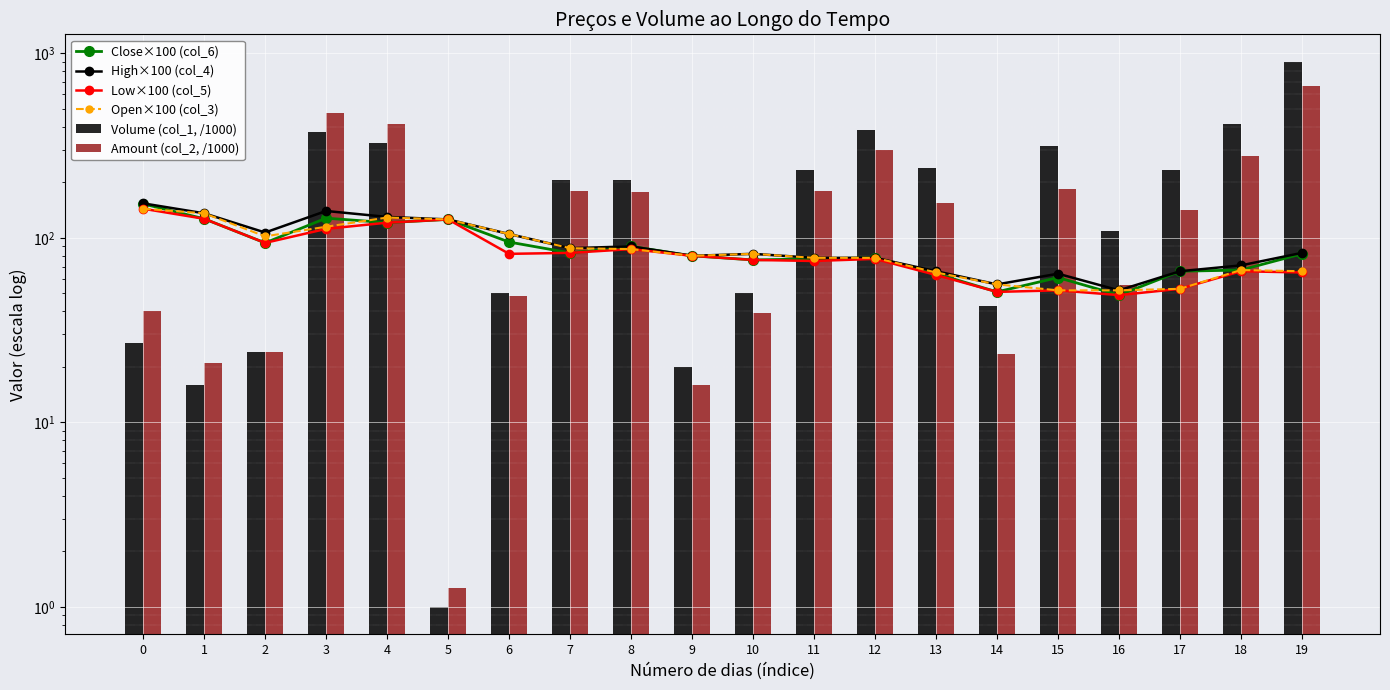

What is the lowest value of the Low×100 (col_5) series?

49.0